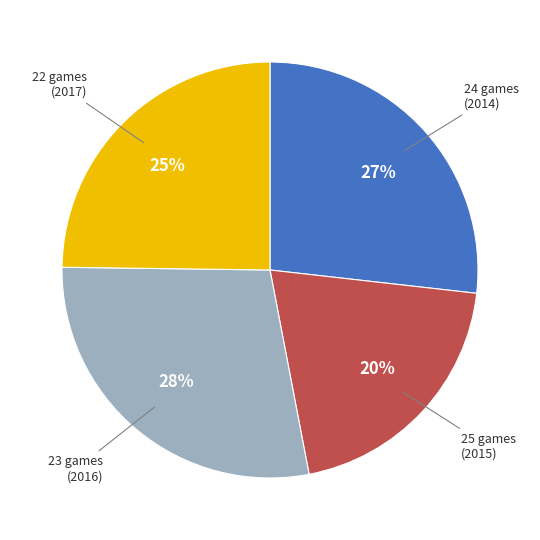

Which has a higher value, 22 games (2017) or 25 games (2015)?

22 games (2017)